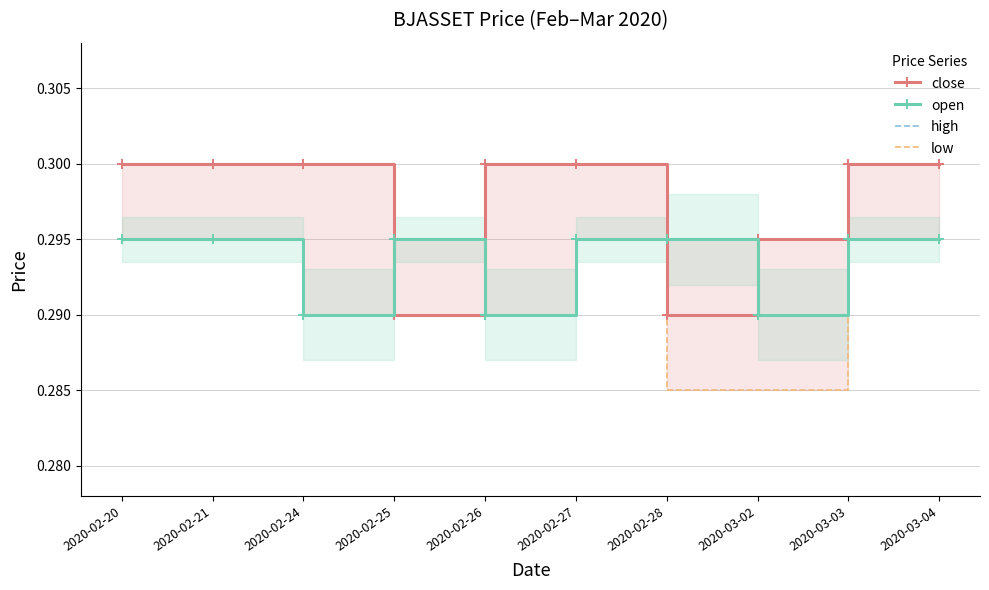

Does the chart have visible grid lines?

Yes